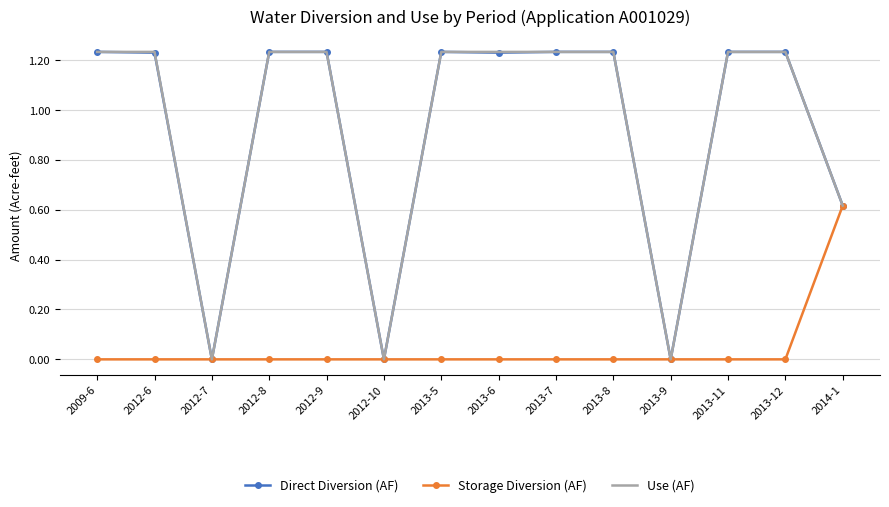

What position from the left is 2013-6?

8